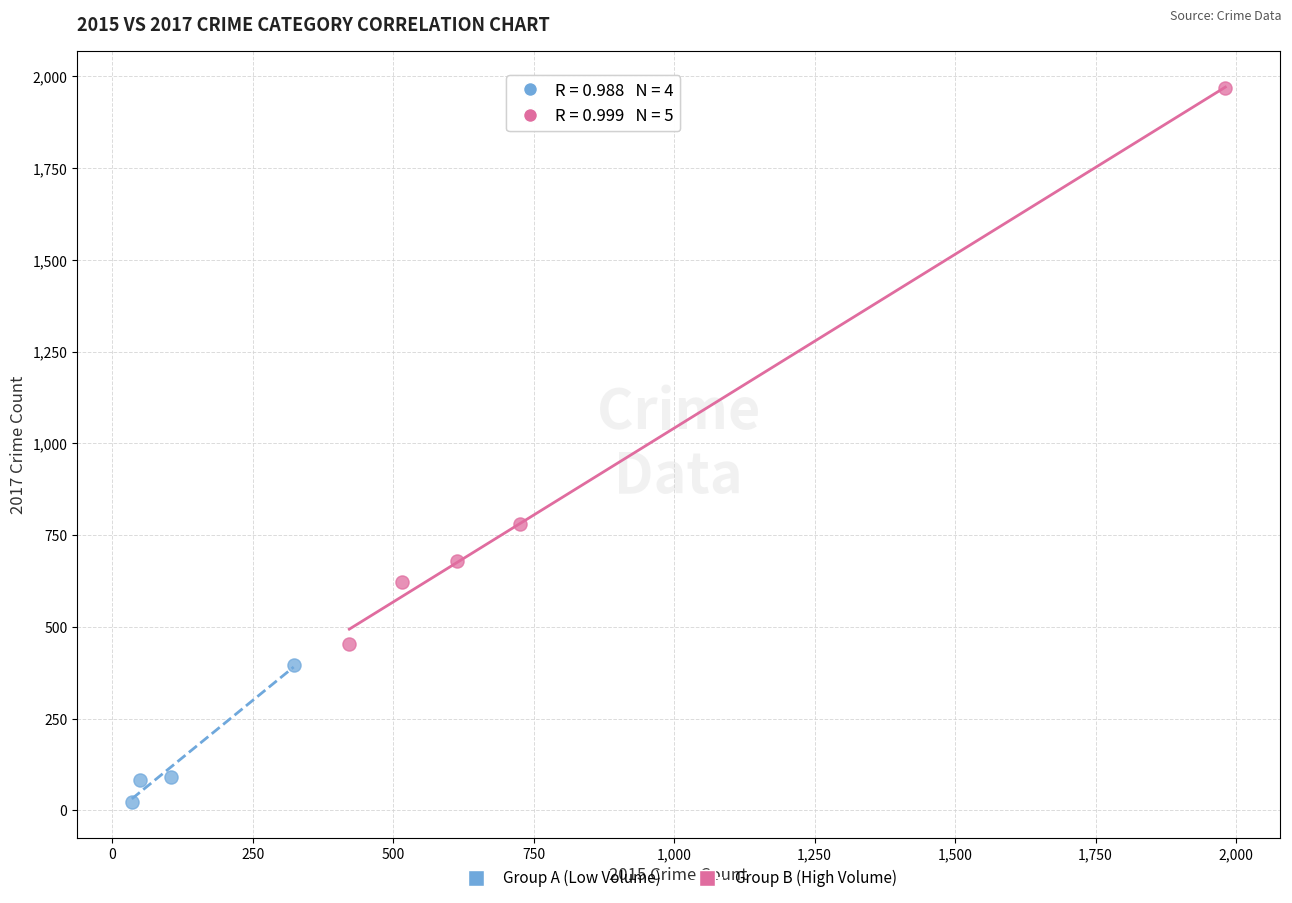

Which series has the widest spread of Y values?

Group B (High Volume)